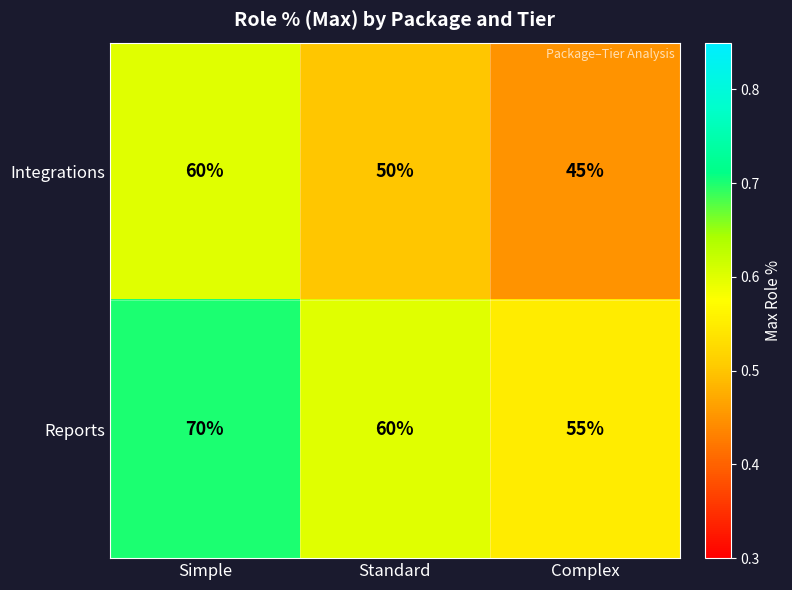

The value of Reports at Simple is 30. True or false?

False